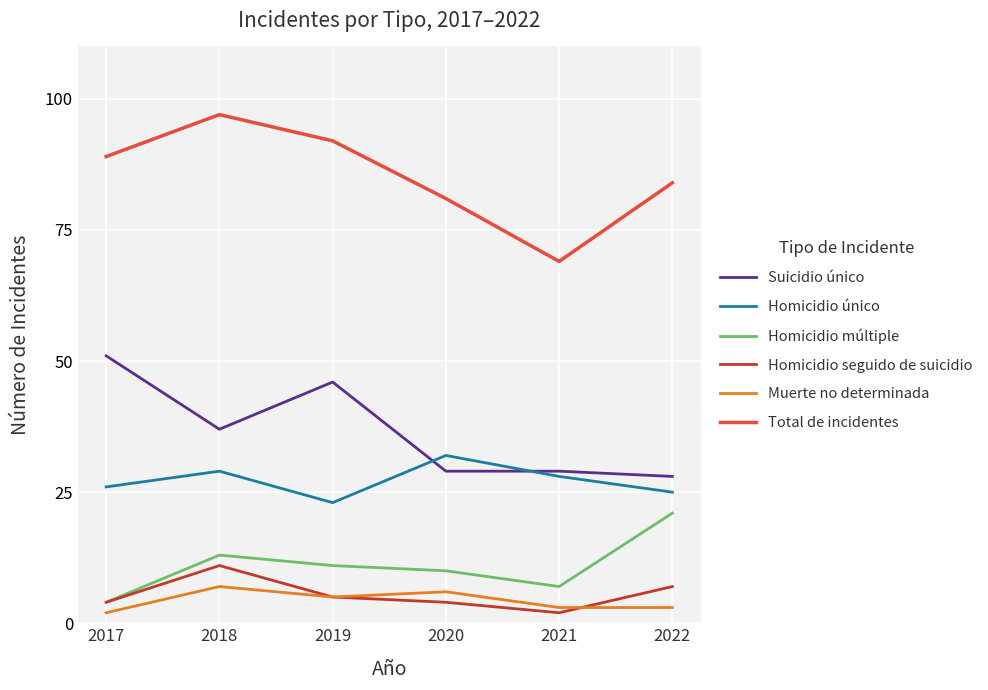

What is the spread (max minus min) of values at 2018?

90